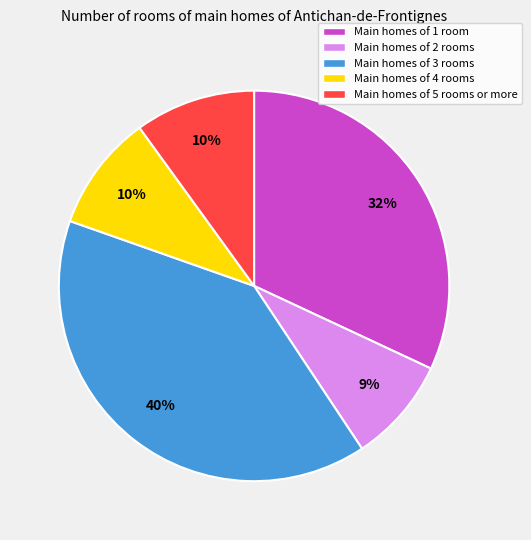

To the nearest percent, what is the average slice percentage?

20%